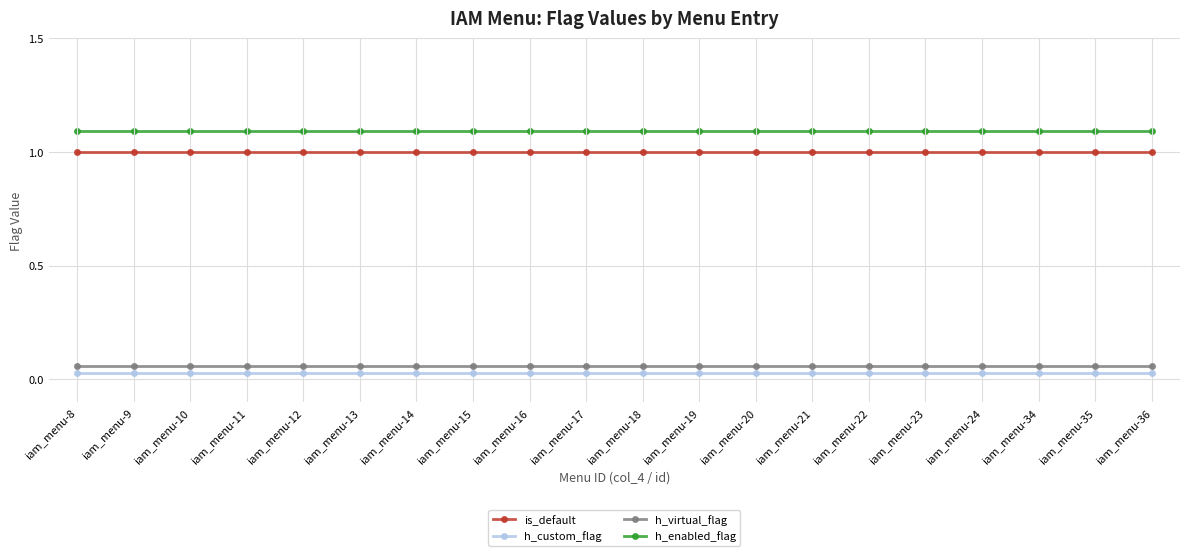

Is the value of h_enabled_flag at iam_menu-19 greater than the value of h_custom_flag at iam_menu-11?

Yes